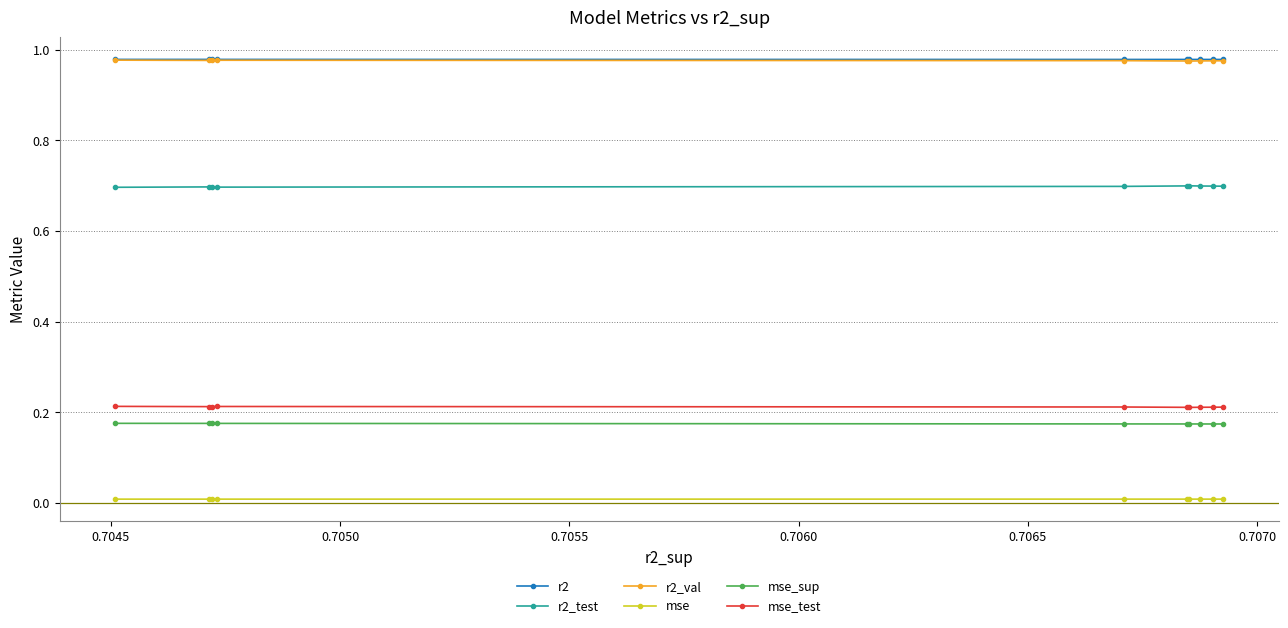

True or false: r2_test and r2 intersect in this chart.

False